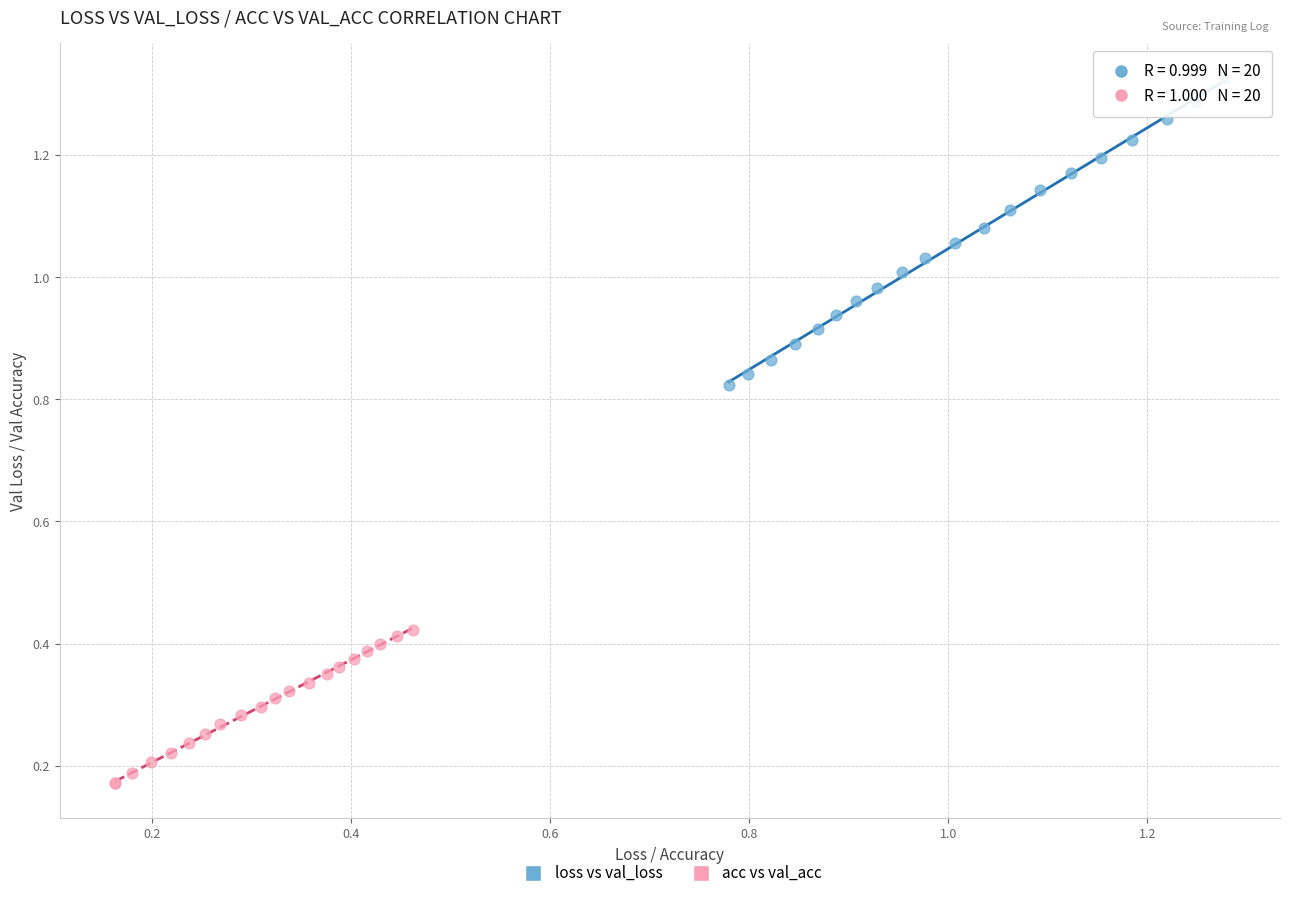

Which series contains the highest Y value?

loss vs val_loss